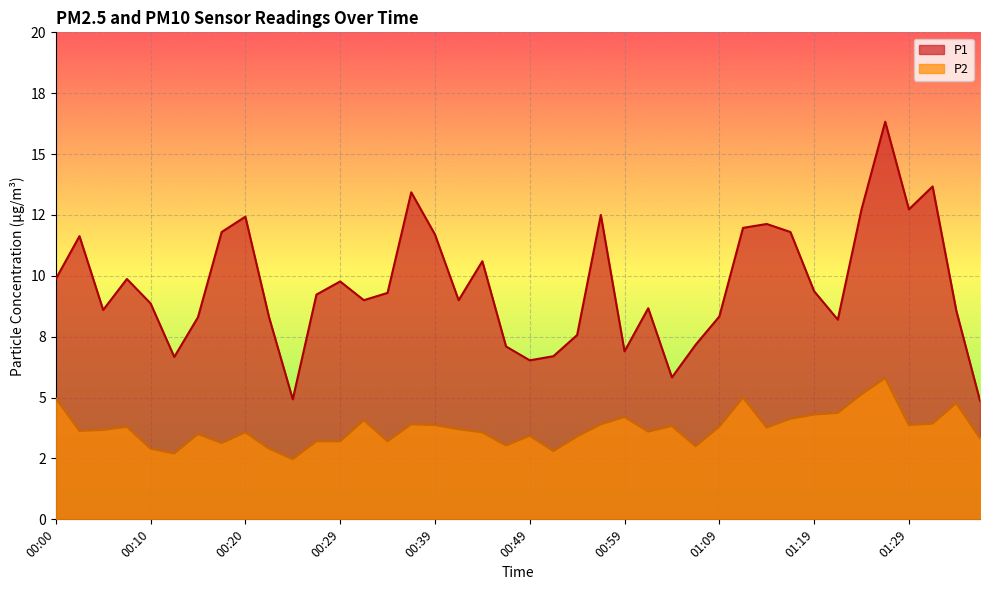

List the series in order of their peak value, lowest first.

P2, P1